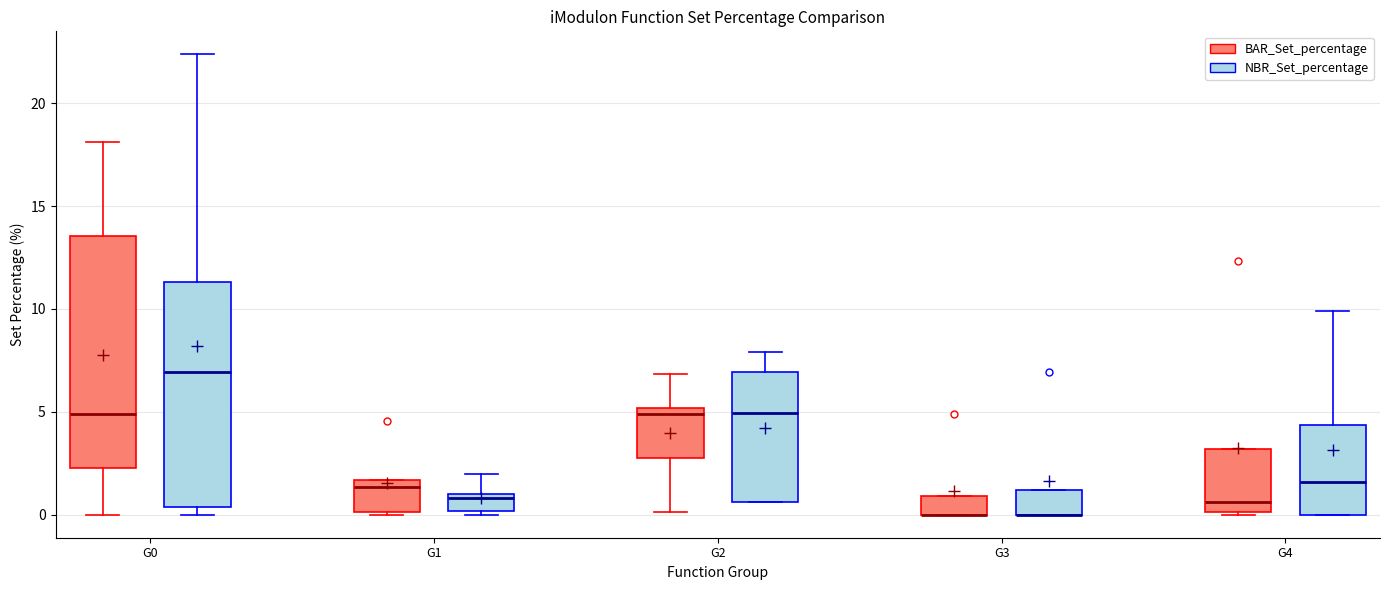

Where is the upper edge of the box for G4 (NBR_Set_percentage) on the y-axis? The values are not printed on the chart, so give them approximately, as read against the axis.

4.5